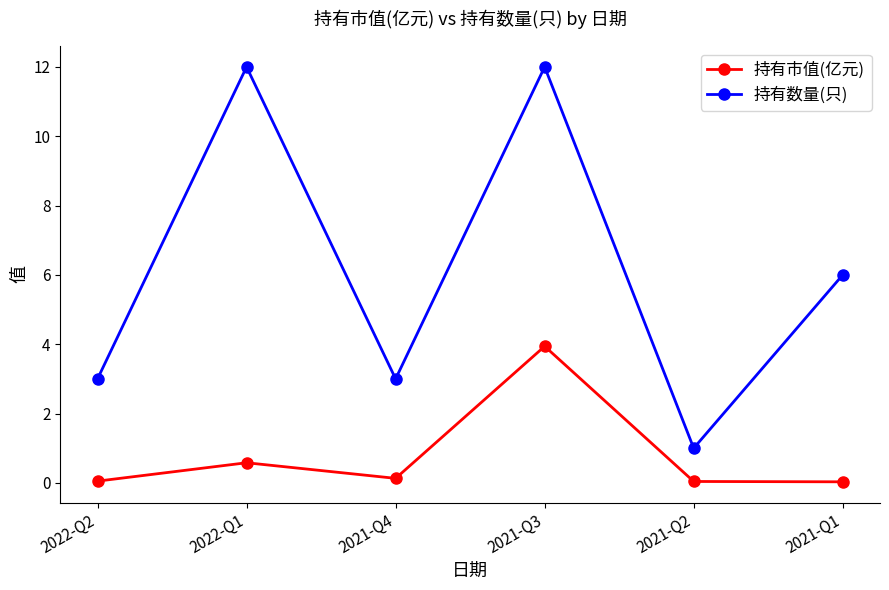

At which label does 持有数量(只) first exceed 6?

2022-Q1